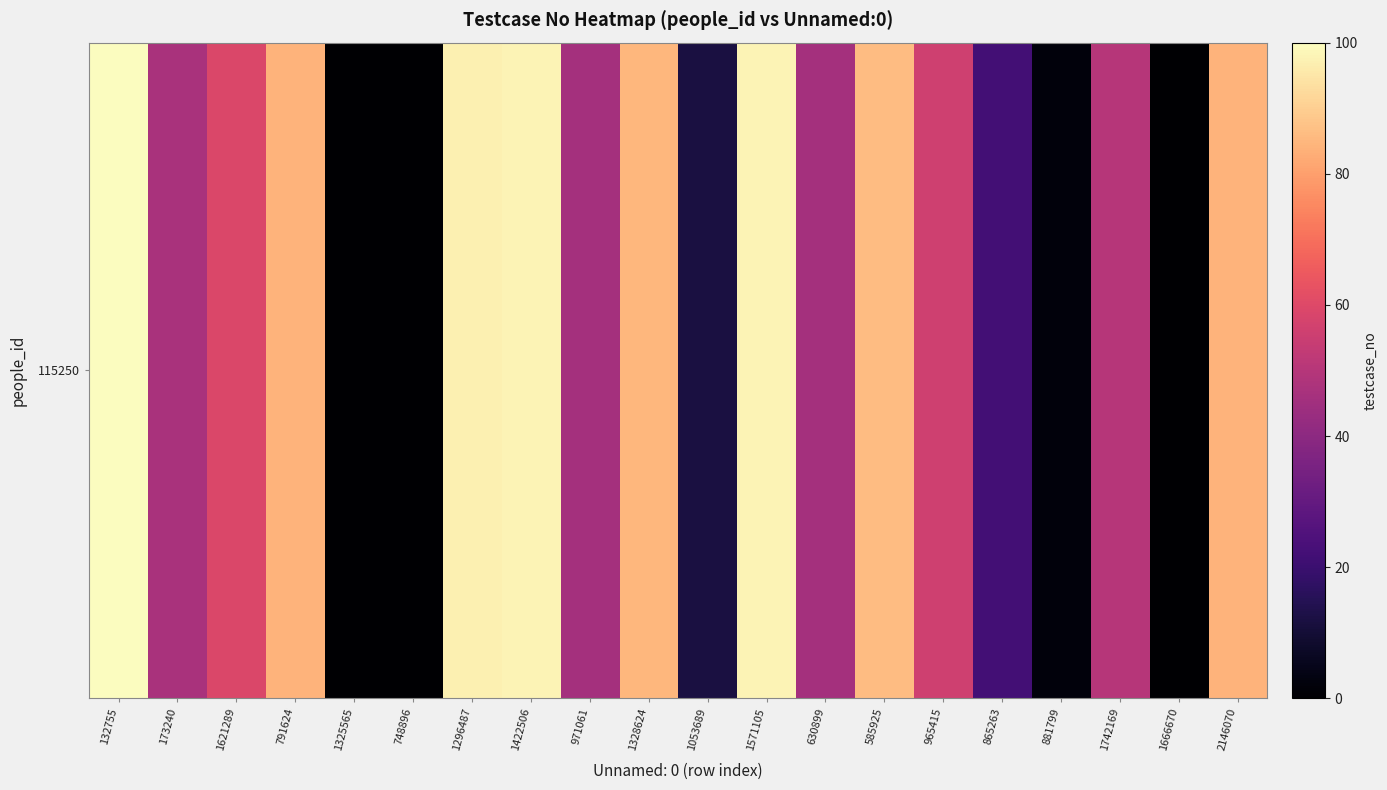

Is it true that the value at 1325565 is -32?

False